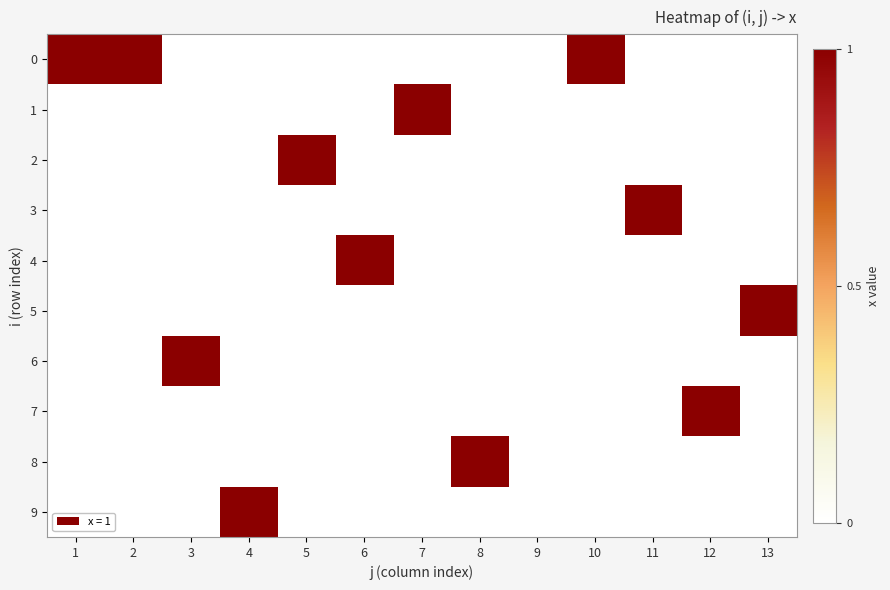

How many data points does each series have?

13